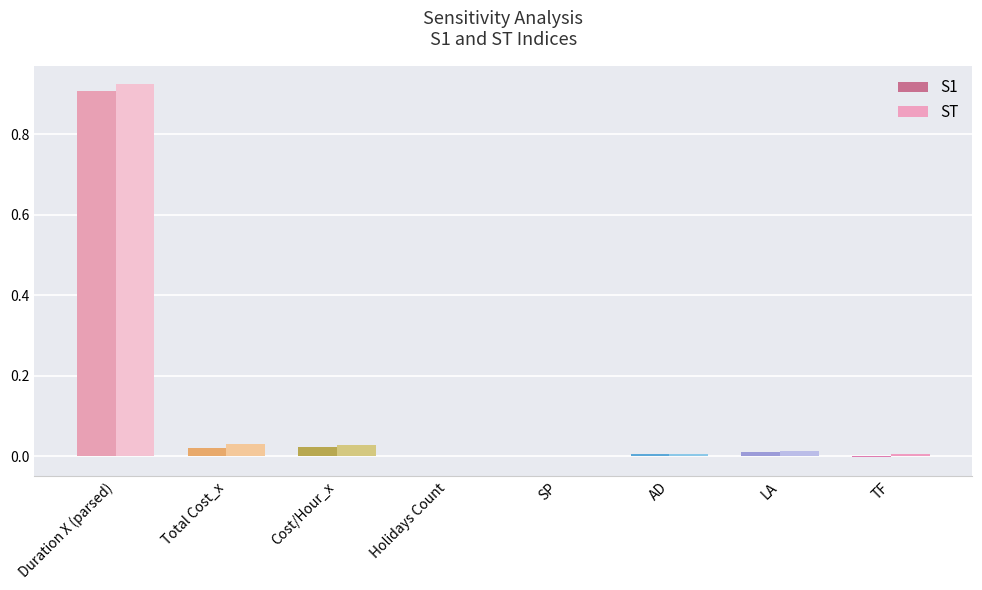

Reading left to right, list all the values displayed in this chart.

S1: 0.9	0.0	0.0	-0.0	-0.0	0.0	0.0	-0.0
ST: 0.9	0.0	0.0	0.0	0.0	0.0	0.0	0.0